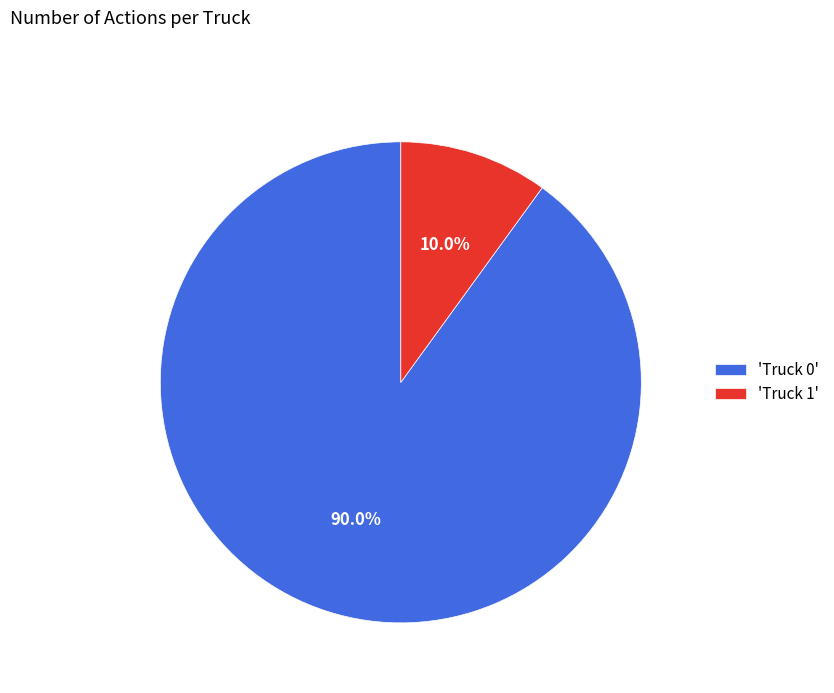

Combined, what portion of the pie is 'Truck 0' and 'Truck 1'?

100.0%